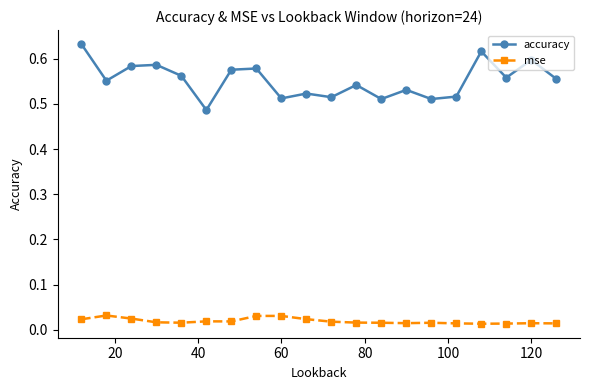

List the series in order of their peak value, highest first.

accuracy, mse